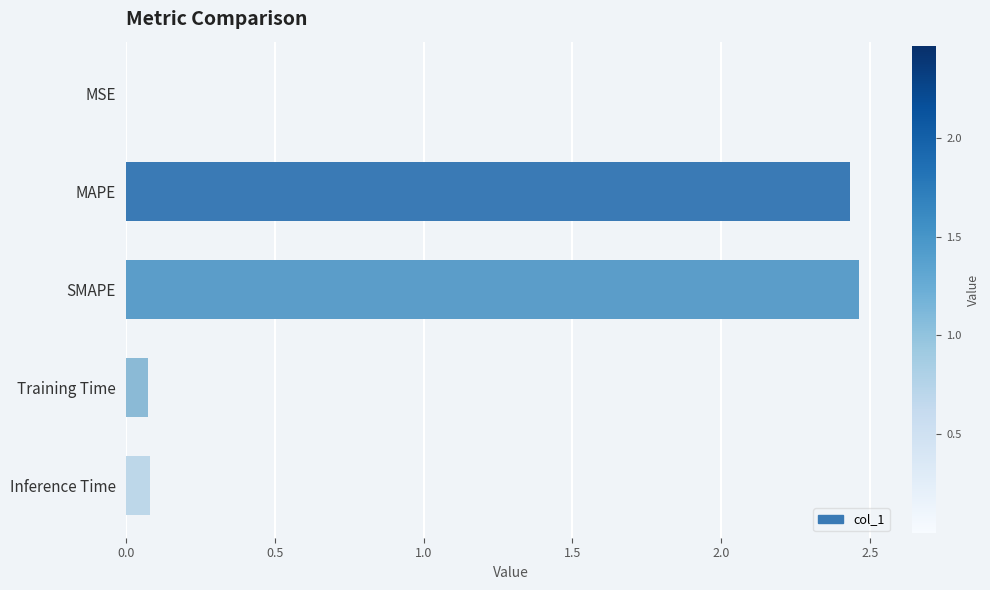

The value at Training Time is 0.1. True or false?

True